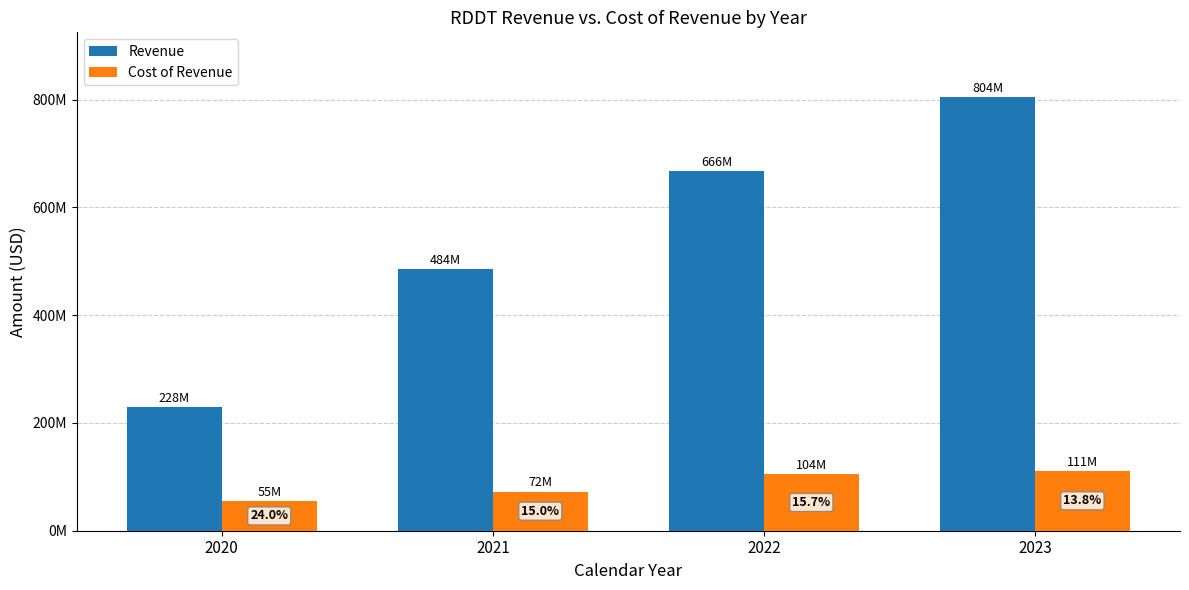

At which label is Revenue closest to 516468500?

2021